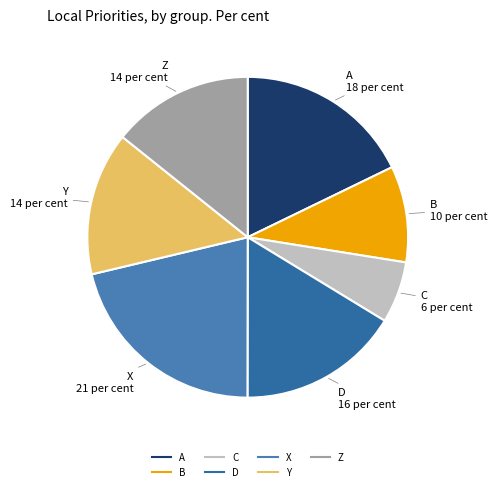

Is it true that D is 29% of the pie?

False